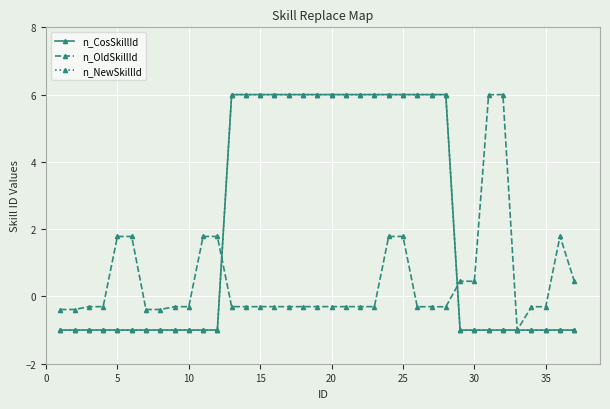

How many interior local peaks does the n_OldSkillId series have?

7